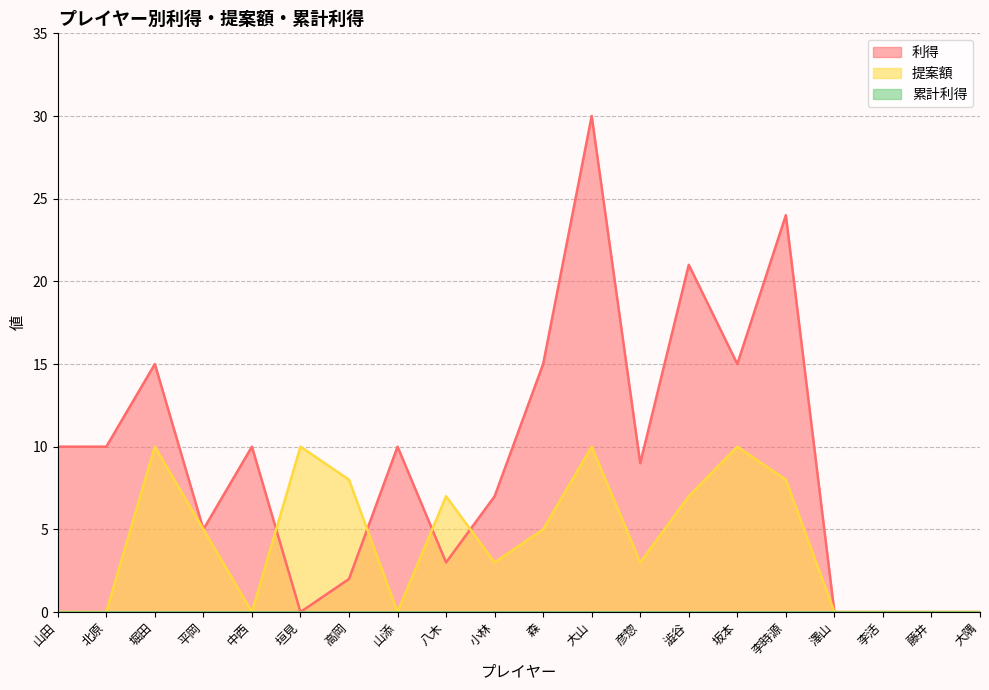

True or false: 提案額 has more than 0 points higher than both neighbors.

True